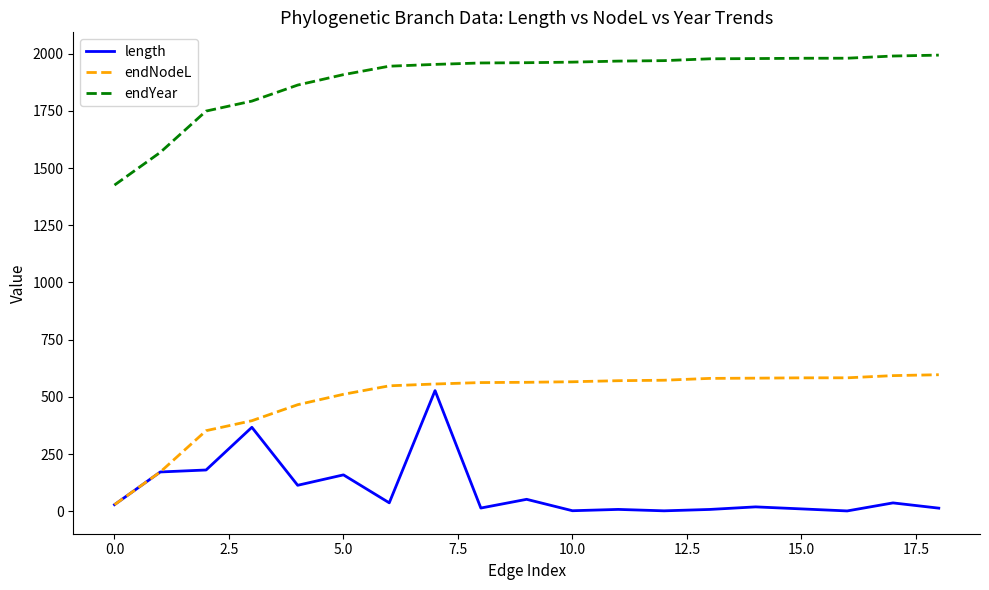

What is the highest value of the endYear series?

1993.3